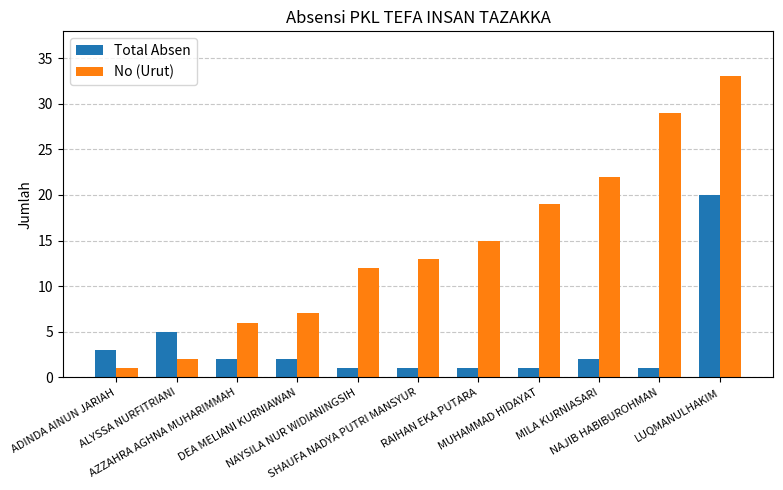

How many bars are there in each group?

2